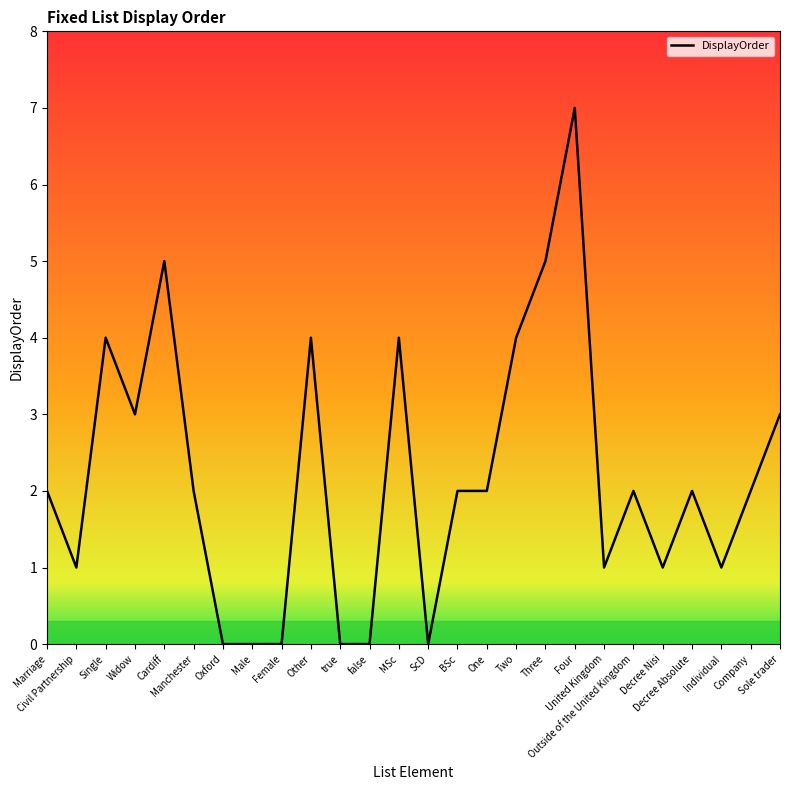

What is the greatest value displayed?

7